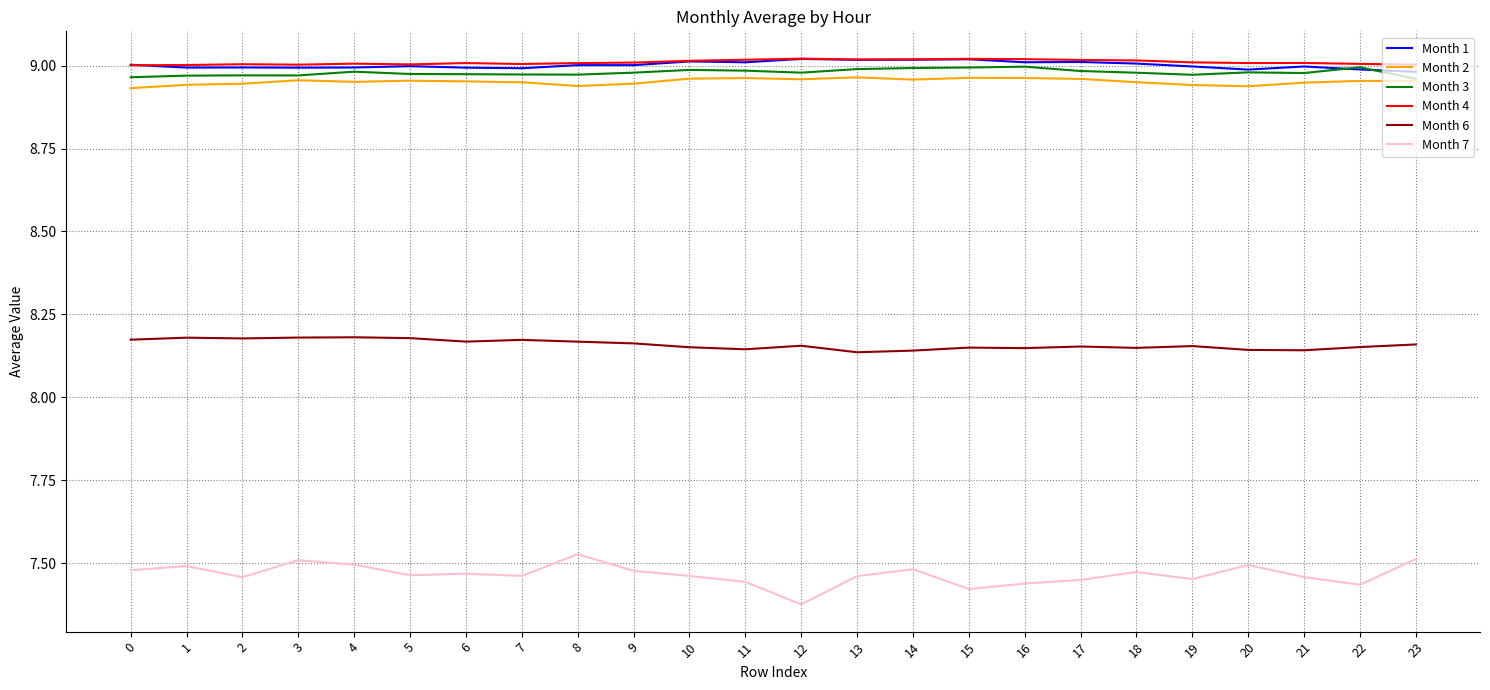

How many distinct data groups are displayed?

6